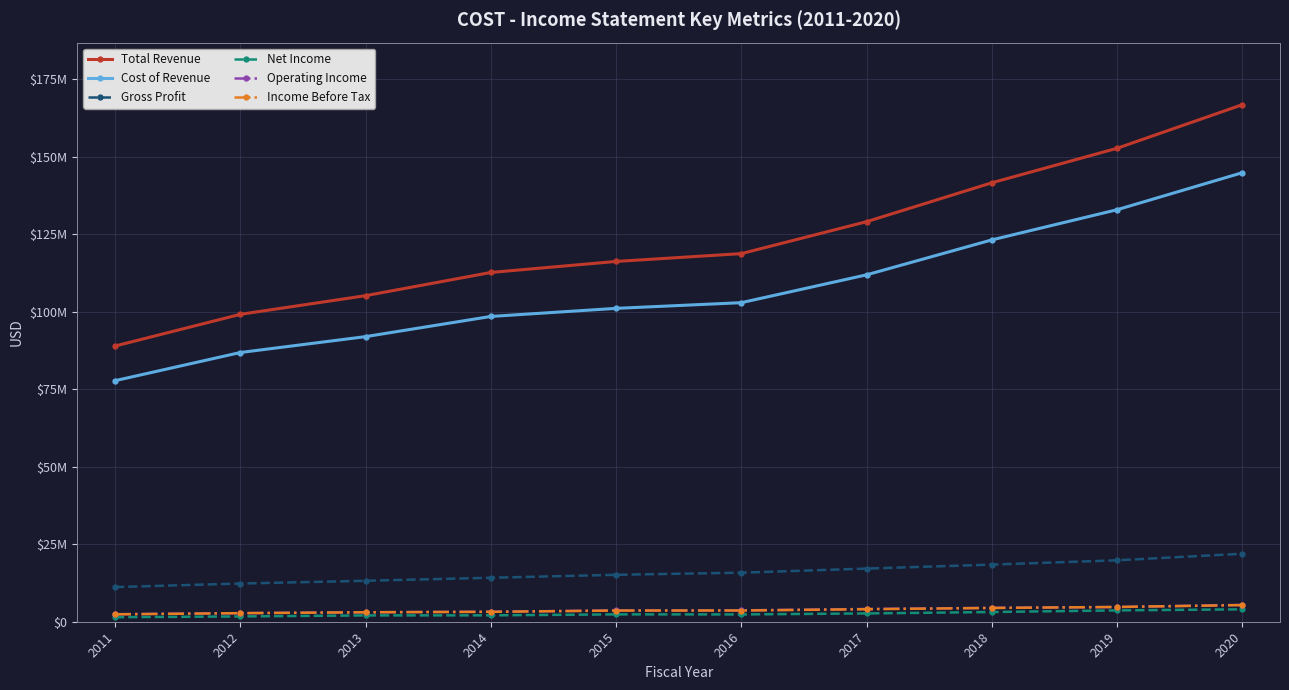

What are all the series names shown in the legend?

Total Revenue, Cost of Revenue, Gross Profit, Net Income, Operating Income, Income Before Tax